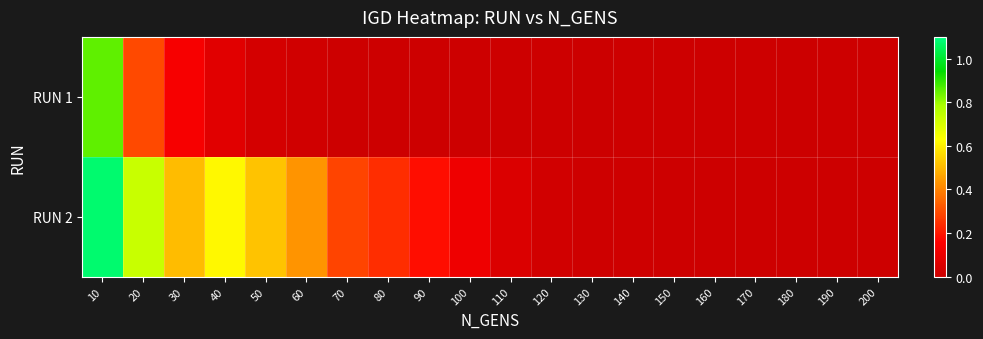

Rank the series by their maximum value, from lowest to highest.

RUN 1, RUN 2